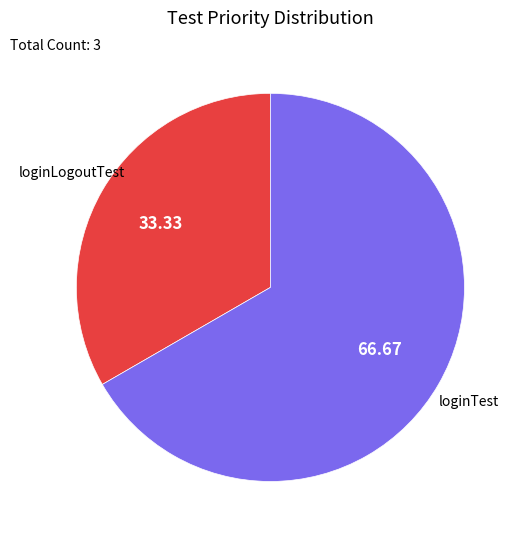

Is there any slice that represents more than half of the pie?

Yes